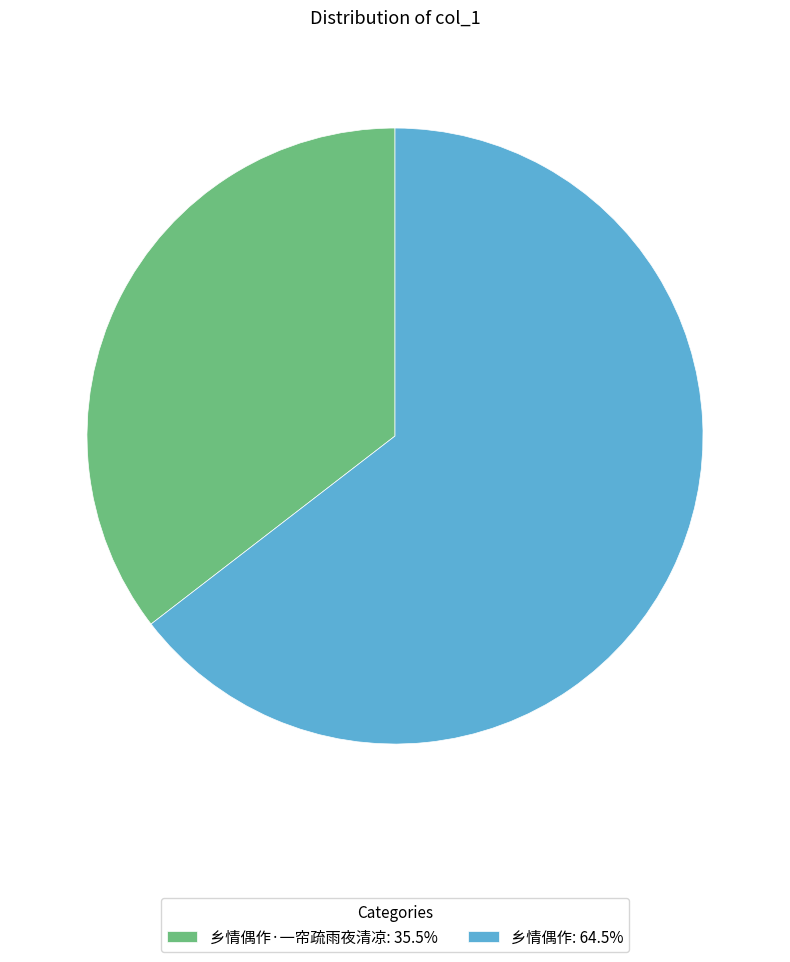

Does 乡情偶作: 64.5% represent more than half of the total?

Yes